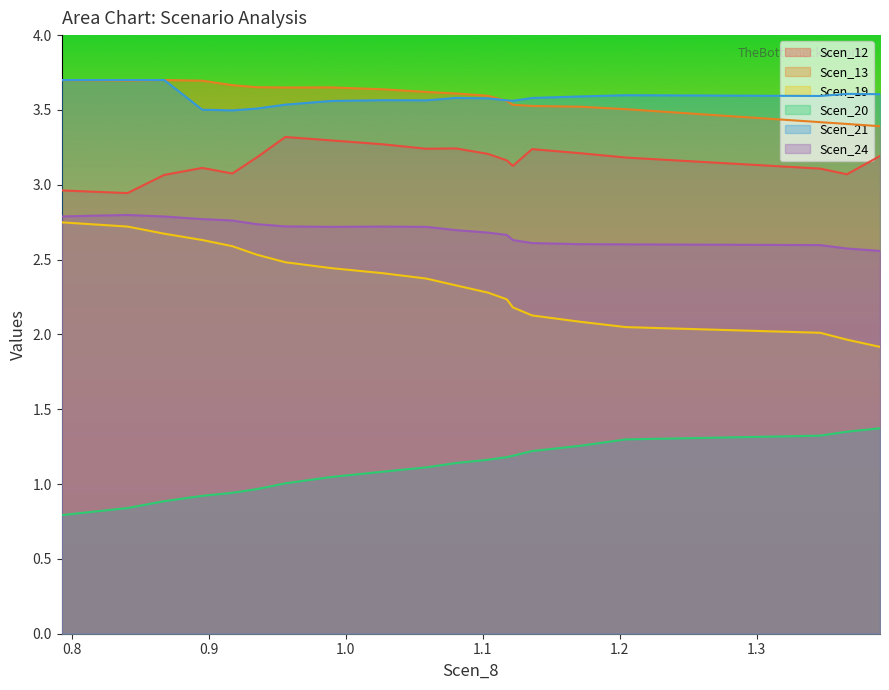

How many data points in Scen_12 are less than 3?

2